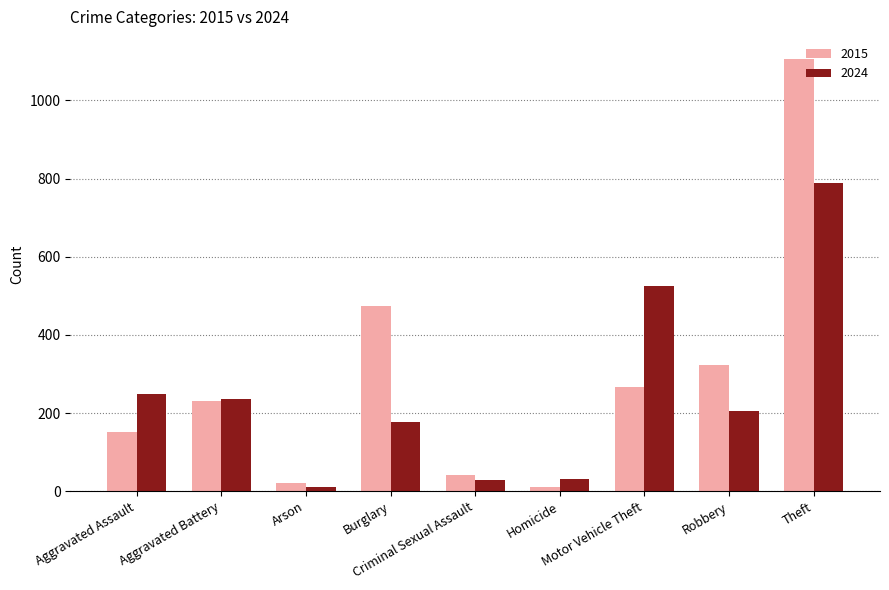

What is the maximum value shown in the chart?

1107